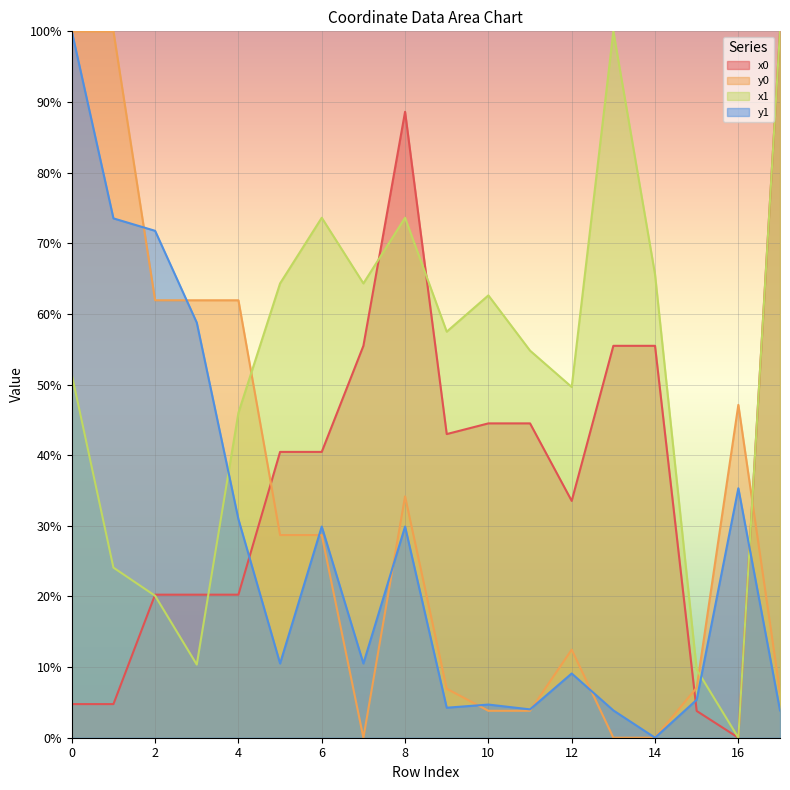

How many categories are shown in the chart?

18